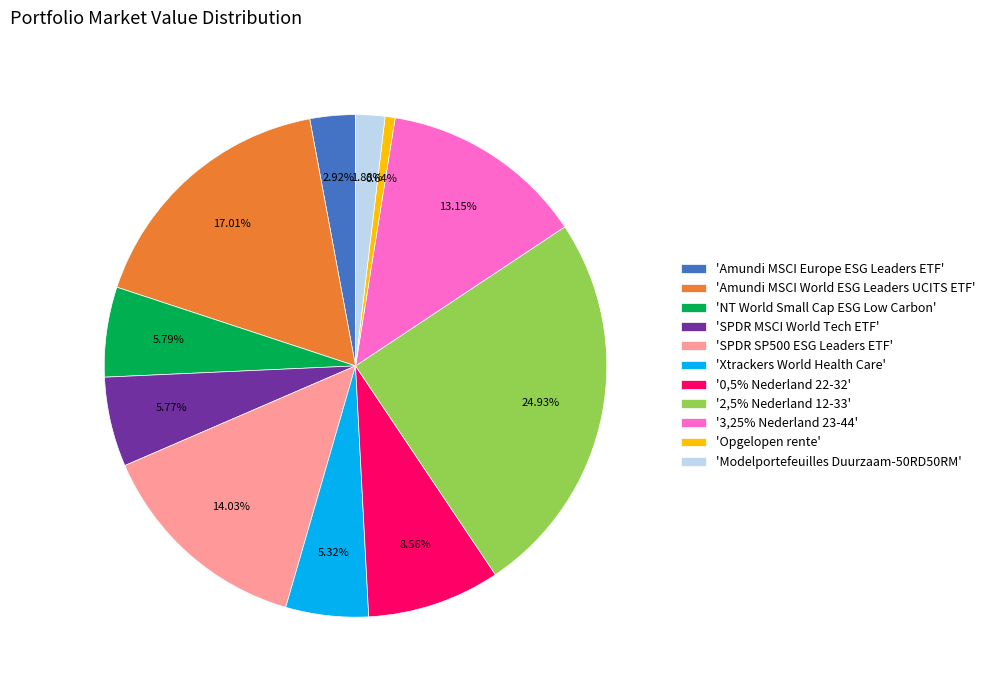

Between 'Amundi MSCI World ESG Leaders UCITS ETF' and 'Opgelopen rente', which is larger?

'Amundi MSCI World ESG Leaders UCITS ETF'